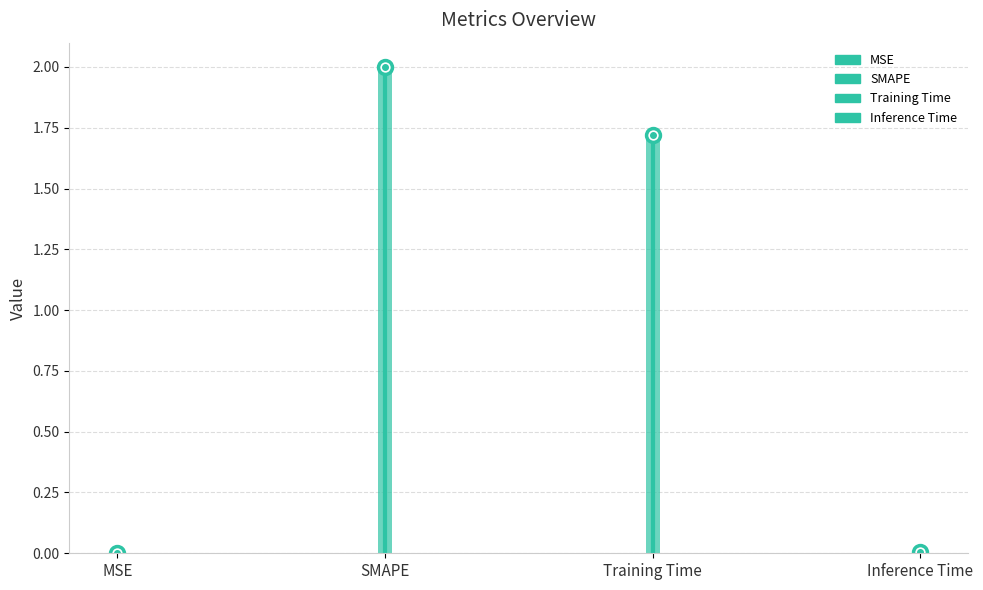

Rank the categories by value from lowest to highest.

MSE, Inference Time, Training Time, SMAPE